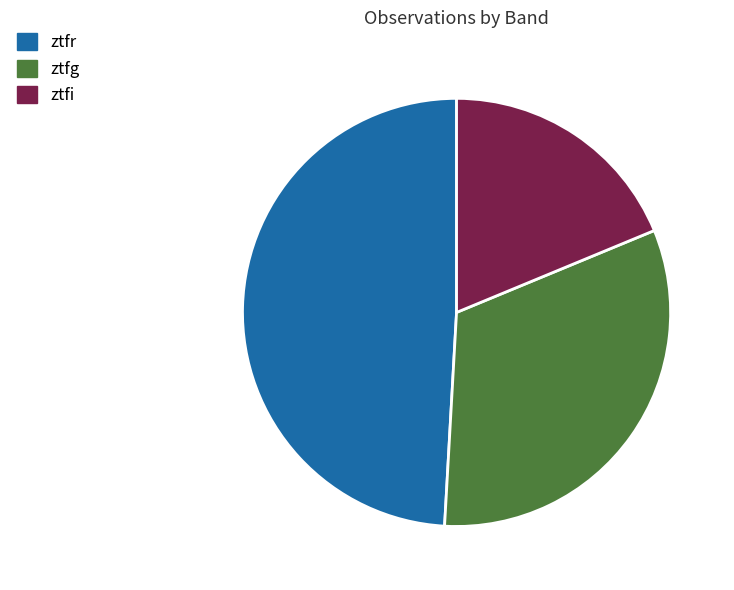

Which category has the biggest portion of the pie?

ztfr